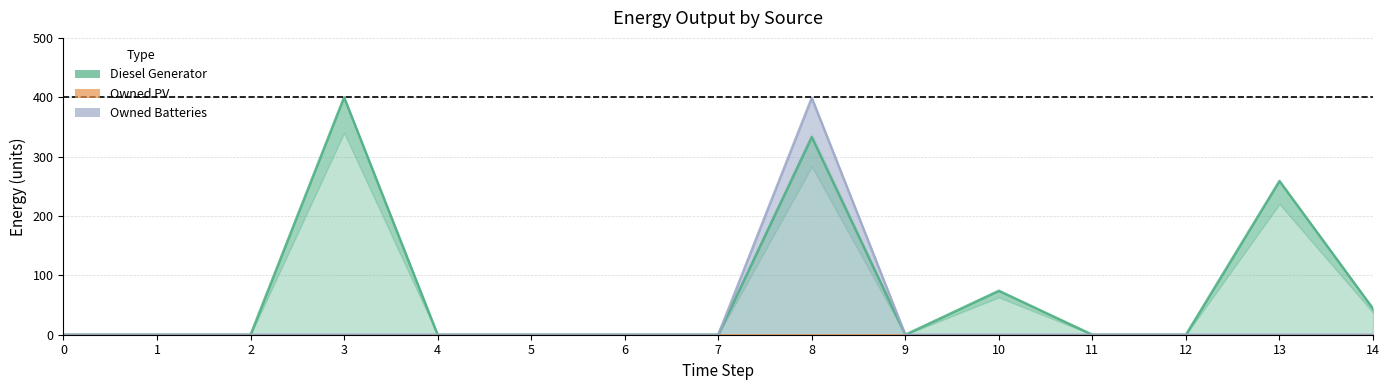

Rank the categories by Diesel Generator value from highest to lowest.

3, 8, 13, 10, 14, 0, 1, 2, 4, 5, 6, 7, 9, 11, 12